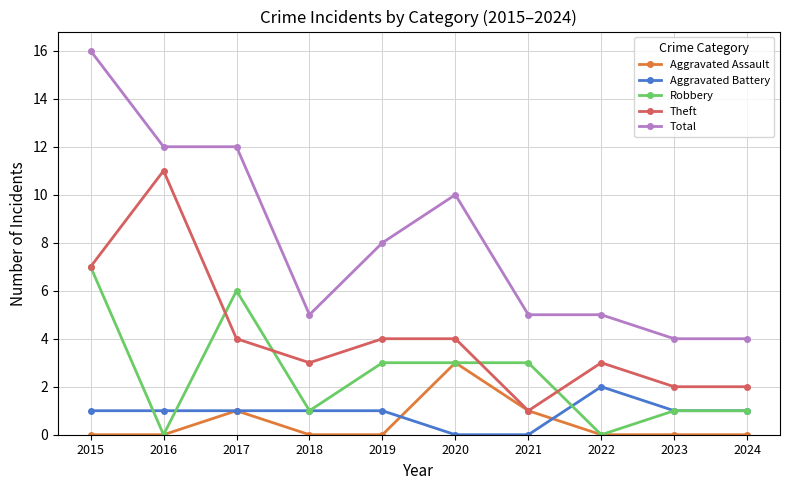

Rank the series by their maximum value, from highest to lowest.

Total, Theft, Robbery, Aggravated Assault, Aggravated Battery